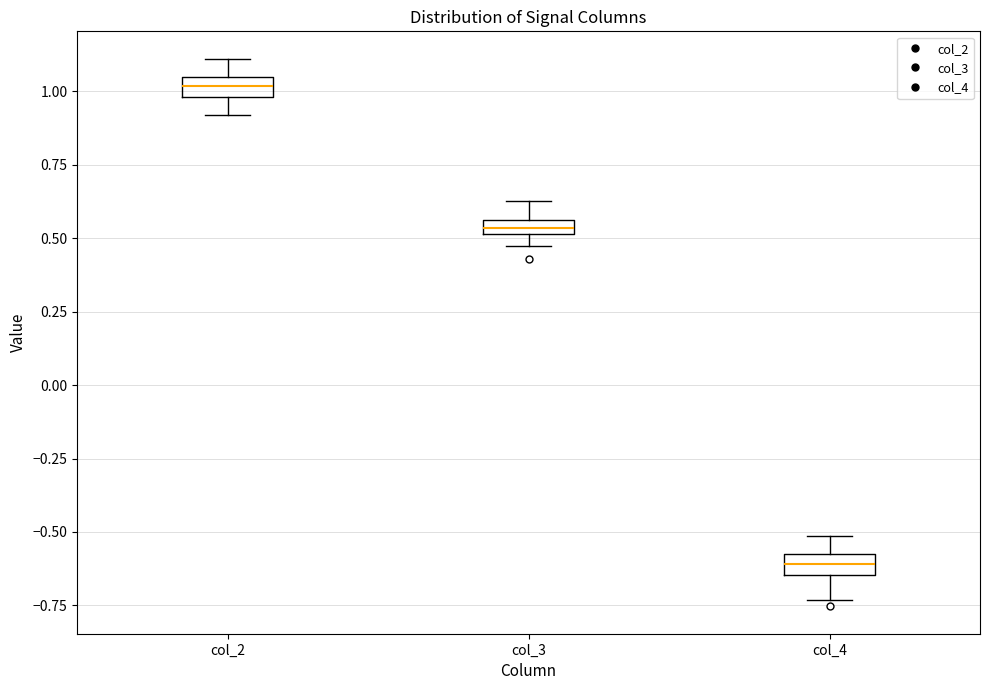

Which box's median line is the lowest?

col_4